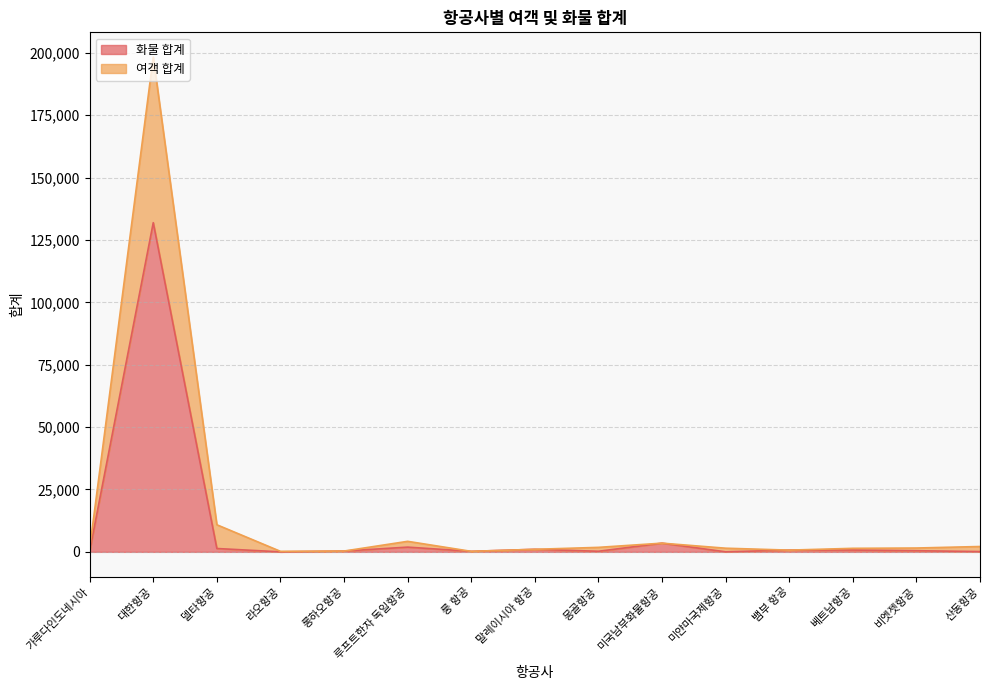

True or false: 화물 합계 and 여객 합계 intersect in this chart.

False